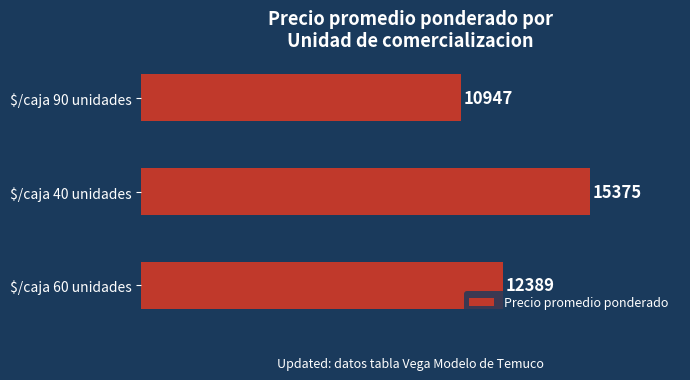

What is the difference between the maximum and second lowest values?

2986